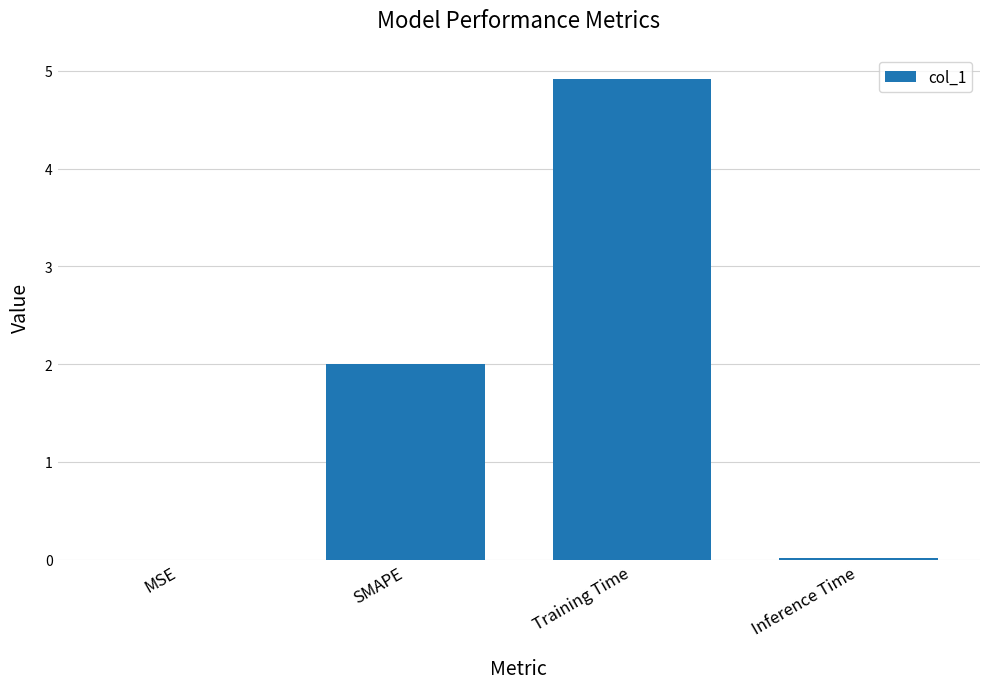

Is it true that the value at SMAPE is 3.0?

False